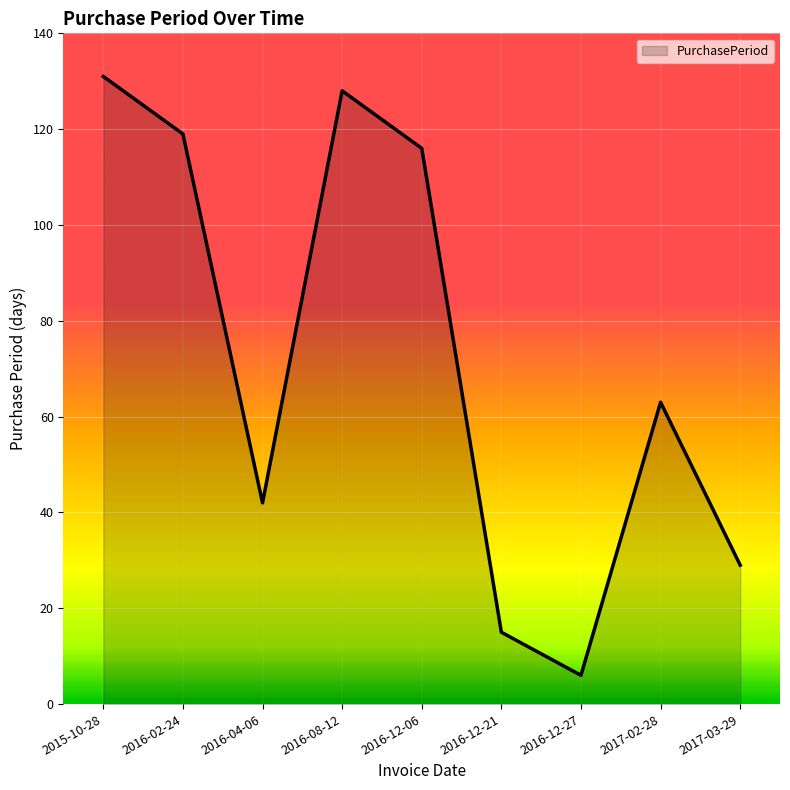

What is the average value?

72